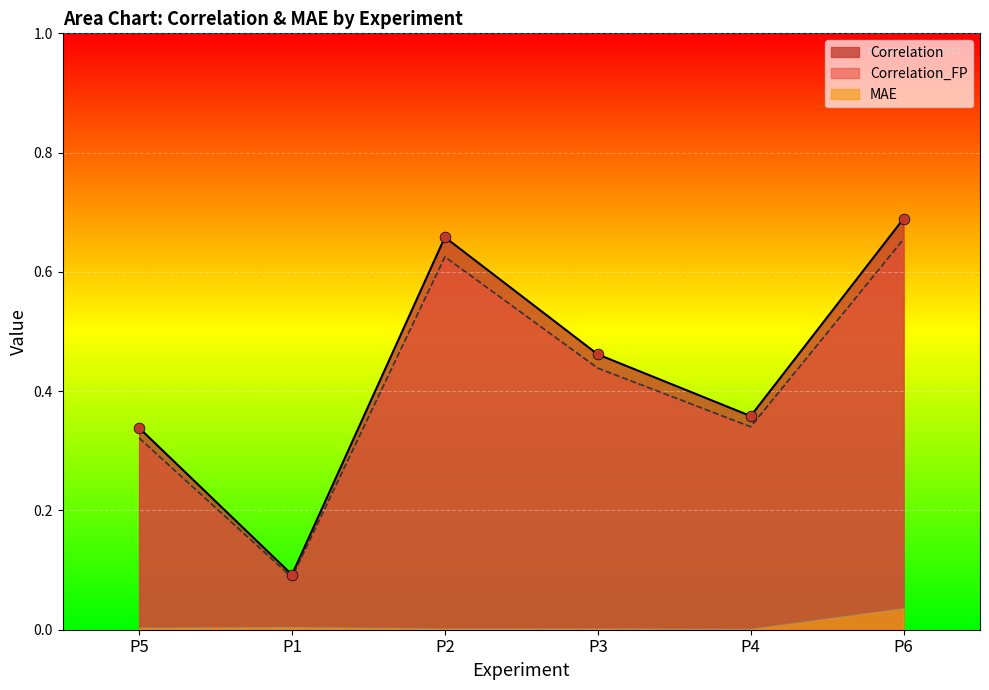

At which category is the sum across all series the highest?

P6